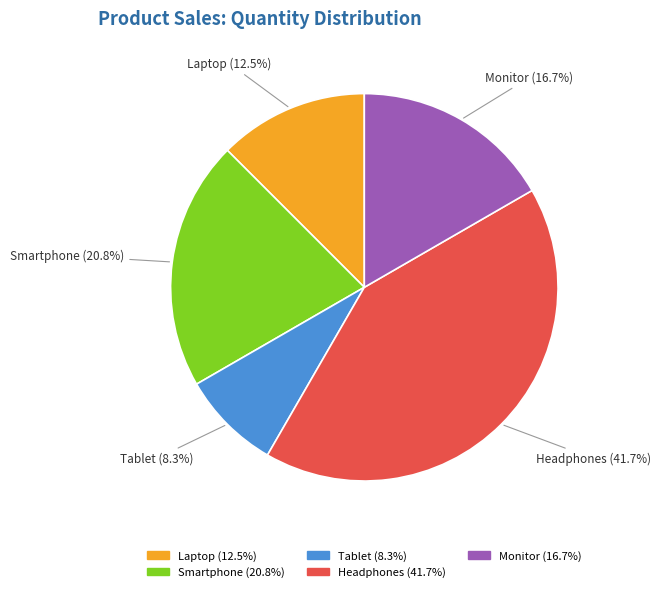

Does Tablet represent more than half of the total?

No